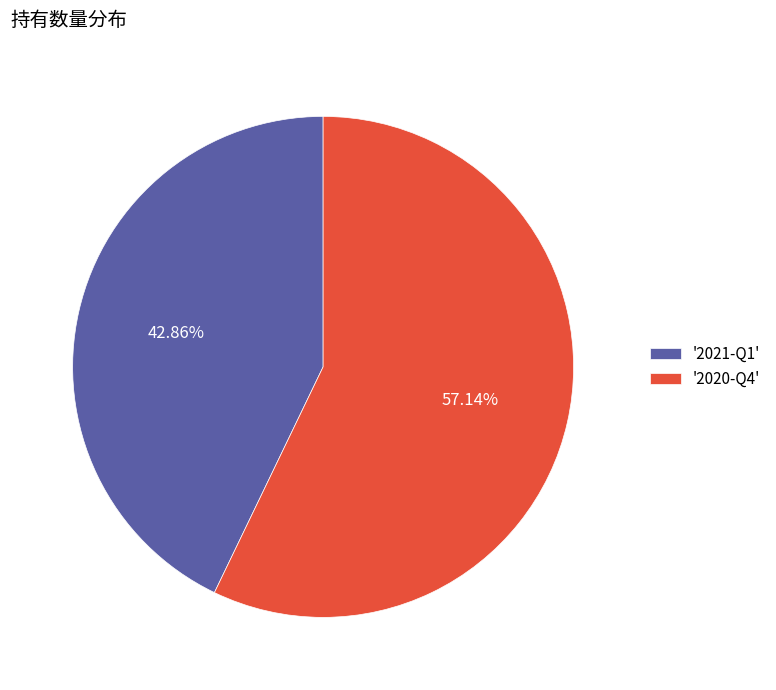

Do '2021-Q1' and '2020-Q4' together represent more than half of the pie?

Yes